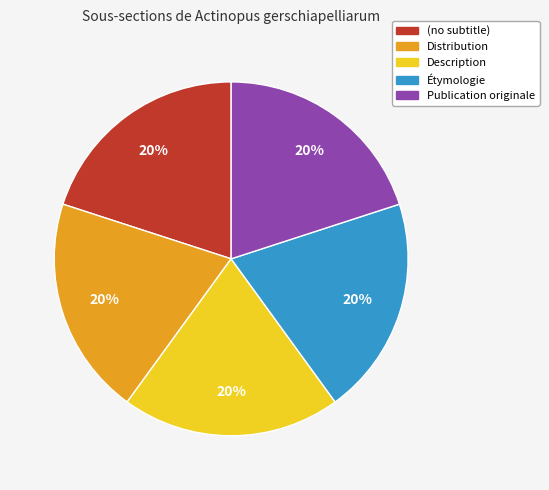

Do Publication originale and Description together represent more than half of the pie?

No